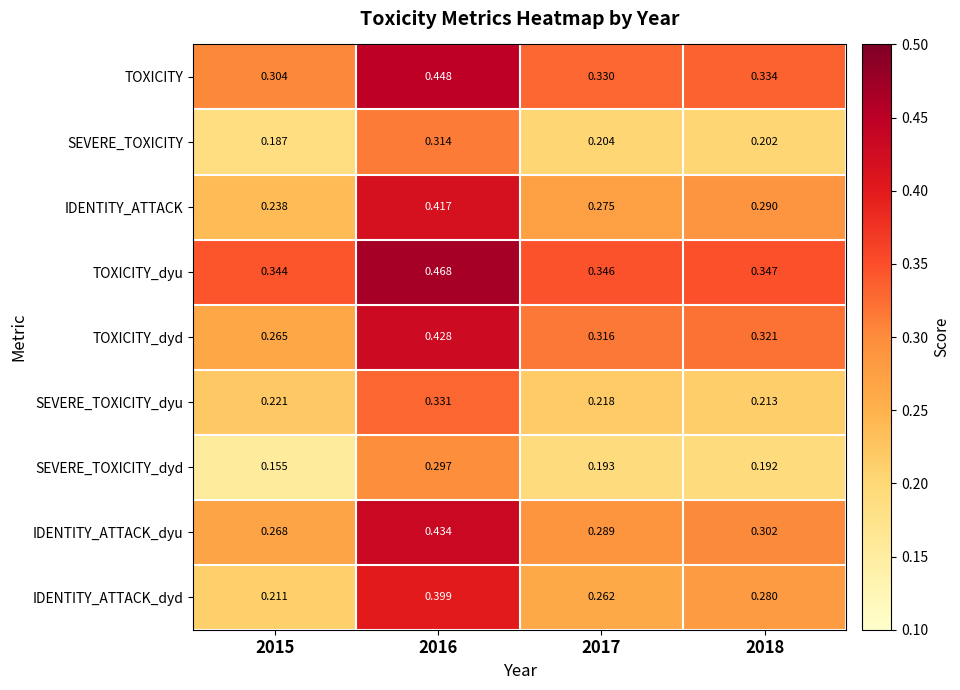

Rank the series by their maximum value, from highest to lowest.

TOXICITY_dyu, TOXICITY, IDENTITY_ATTACK_dyu, TOXICITY_dyd, IDENTITY_ATTACK, IDENTITY_ATTACK_dyd, SEVERE_TOXICITY_dyu, SEVERE_TOXICITY, SEVERE_TOXICITY_dyd